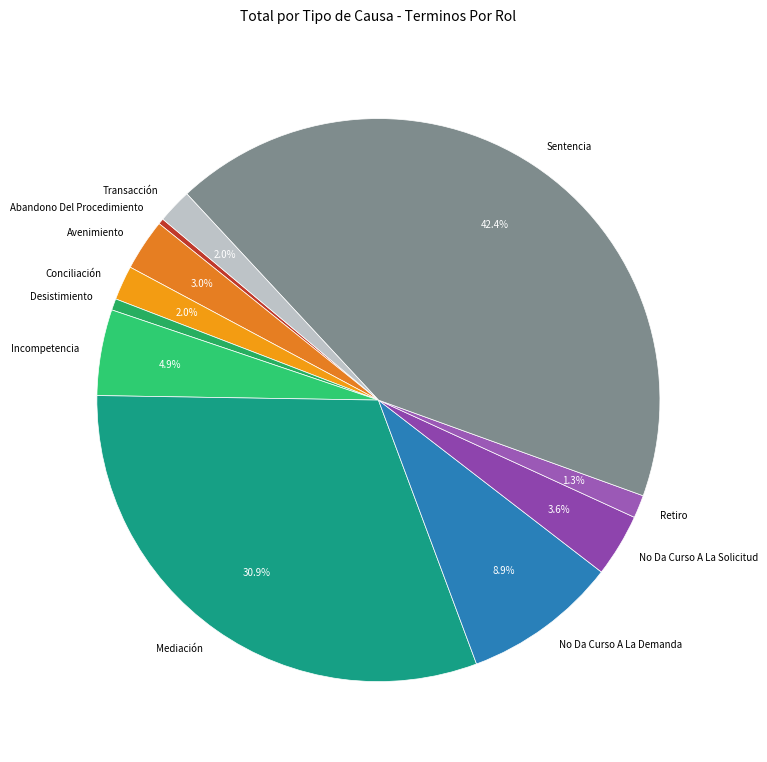

To the nearest percent, what is the difference between the No Da Curso A La Demanda and Sentencia slice percentages?

34%